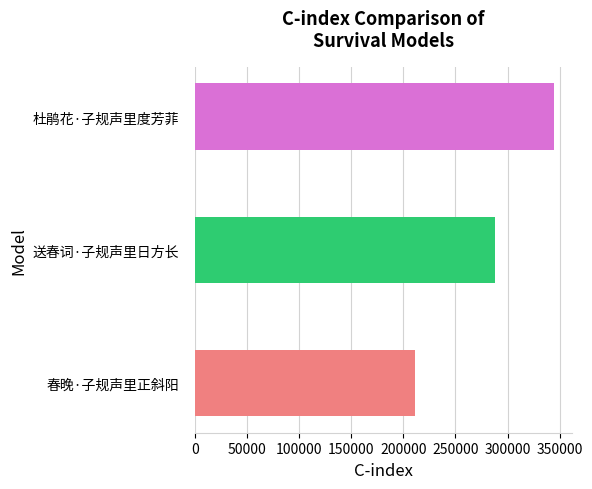

Which label corresponds to the largest value in the chart?

杜鹃花·子规声里度芳菲